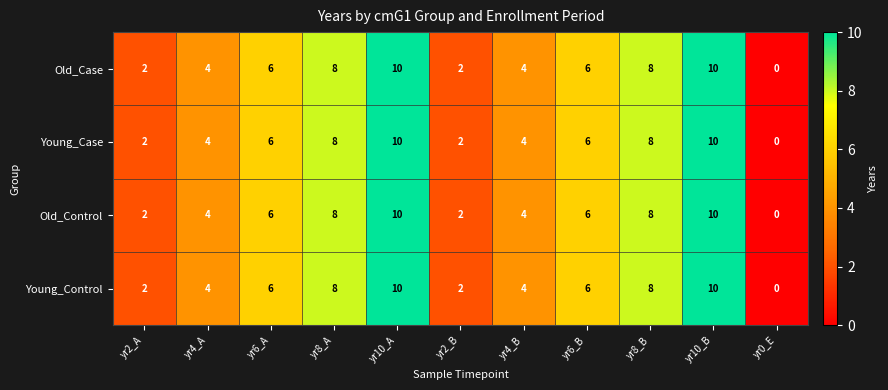

The Young_Case series shows 0 at yr0_E. True or false?

True